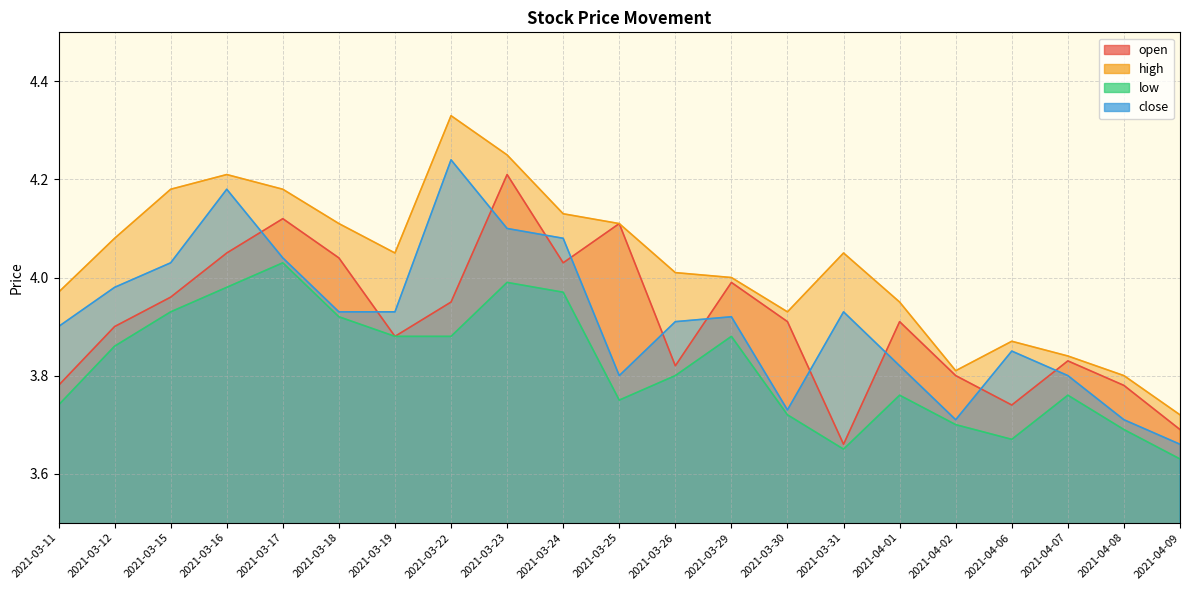

Reading left to right, list all the values displayed in this chart.

open: 3.8	3.9	4.0	4.0	4.1	4.0	3.9	4.0	4.2	4.0	4.1	3.8	4.0	3.9	3.7	3.9	3.8	3.7	3.8	3.8	3.7
high: 4.0	4.1	4.2	4.2	4.2	4.1	4.0	4.3	4.2	4.1	4.1	4.0	4.0	3.9	4.0	4.0	3.8	3.9	3.8	3.8	3.7
low: 3.7	3.9	3.9	4.0	4.0	3.9	3.9	3.9	4.0	4.0	3.8	3.8	3.9	3.7	3.6	3.8	3.7	3.7	3.8	3.7	3.6
close: 3.9	4.0	4.0	4.2	4.0	3.9	3.9	4.2	4.1	4.1	3.8	3.9	3.9	3.7	3.9	3.8	3.7	3.9	3.8	3.7	3.7